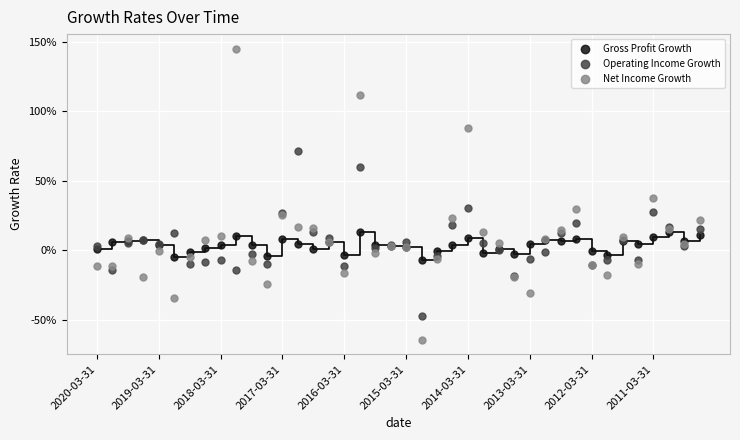

What are all the series names shown in the legend?

Gross Profit Growth, Operating Income Growth, Net Income Growth